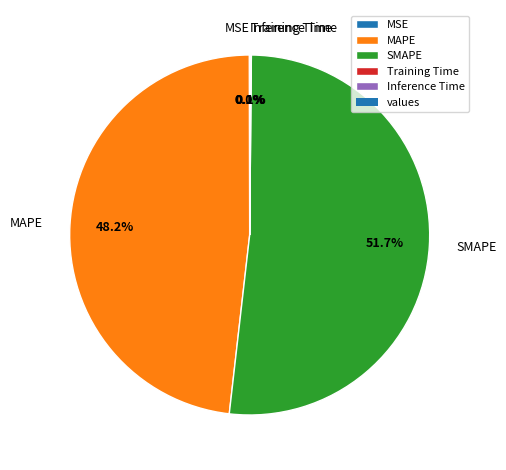

What is the largest slice in the pie chart?

SMAPE